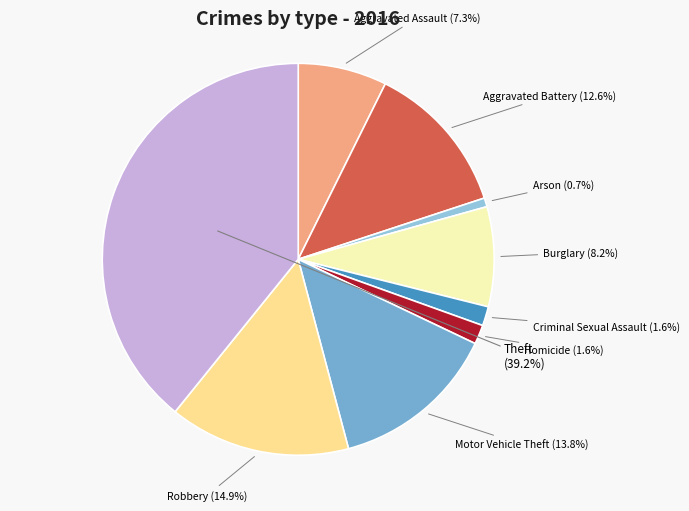

To the nearest percent, what percentage of the pie is Arson?

1%